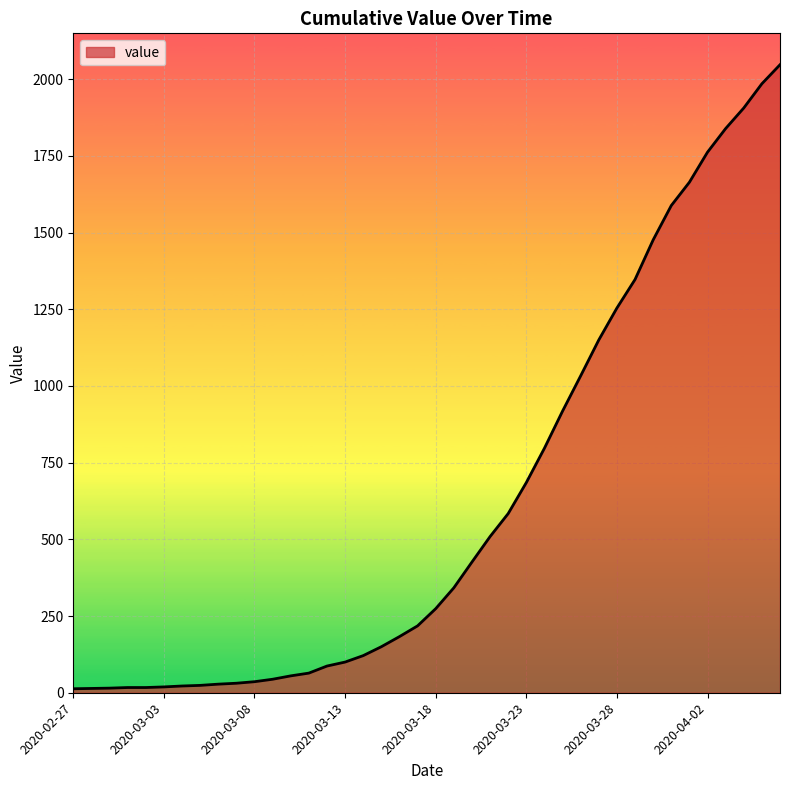

What is the maximum value shown in the chart?

2047